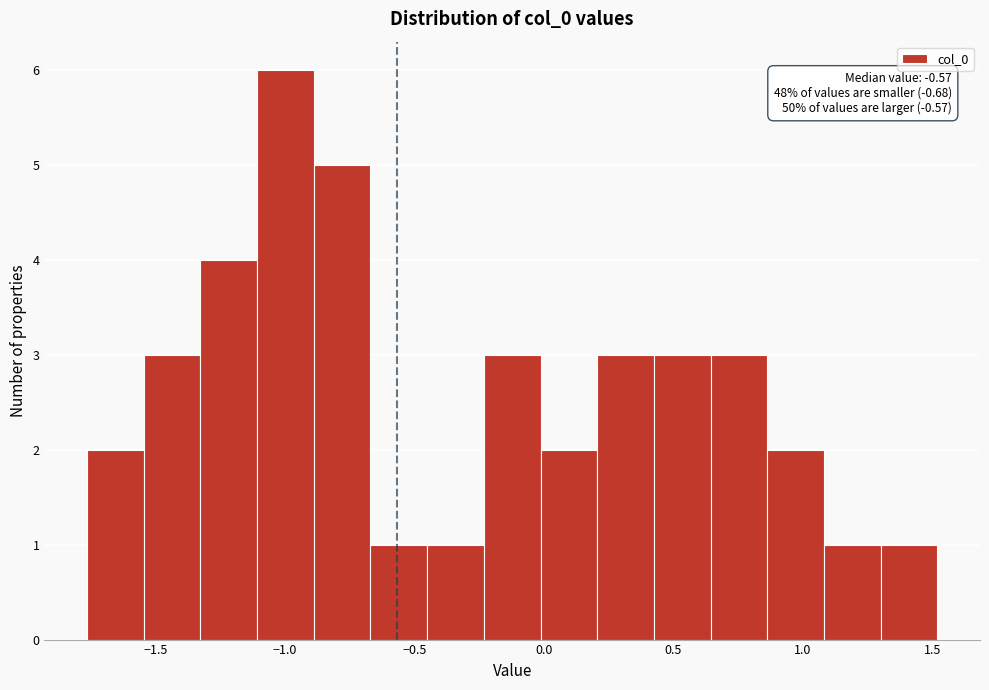

Over which range of the x-axis is the bar tallest?

-1.10 to -0.90